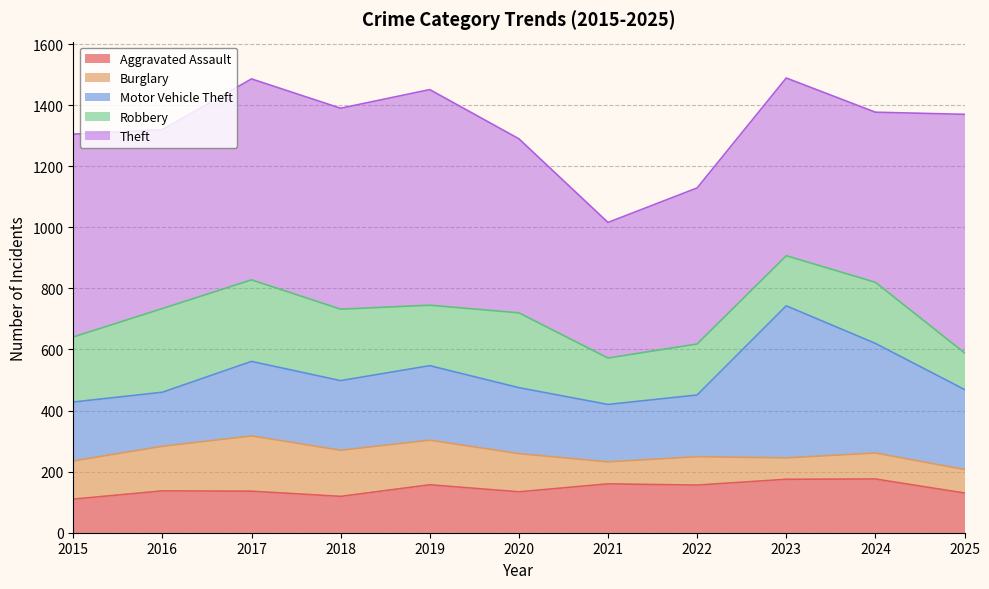

Rank the series at 2022 from highest to lowest value.

Theft, Motor Vehicle Theft, Robbery, Aggravated Assault, Burglary